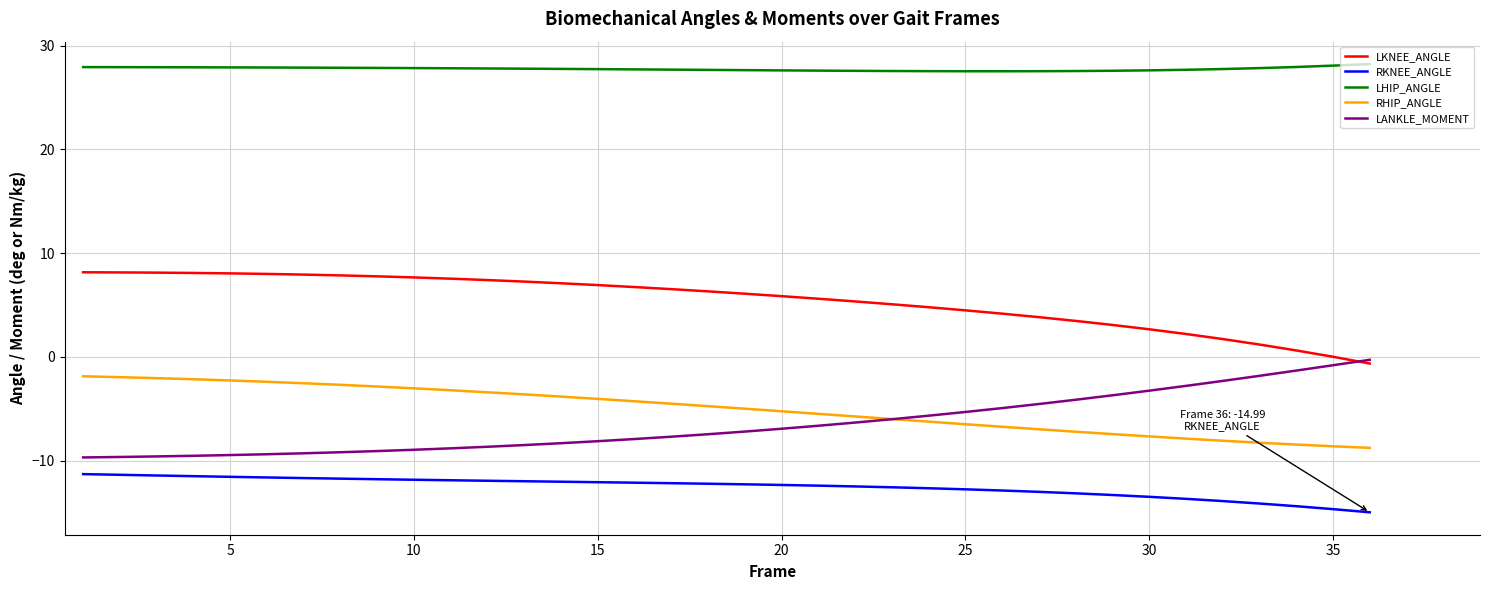

What is the maximum value for LHIP_ANGLE?

28.2